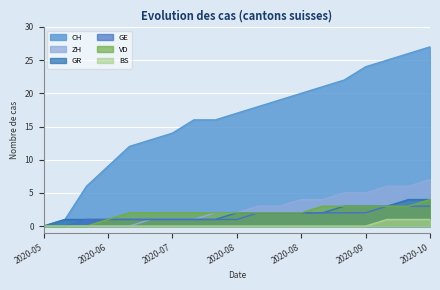

How many data points in GR are less than 2?

9